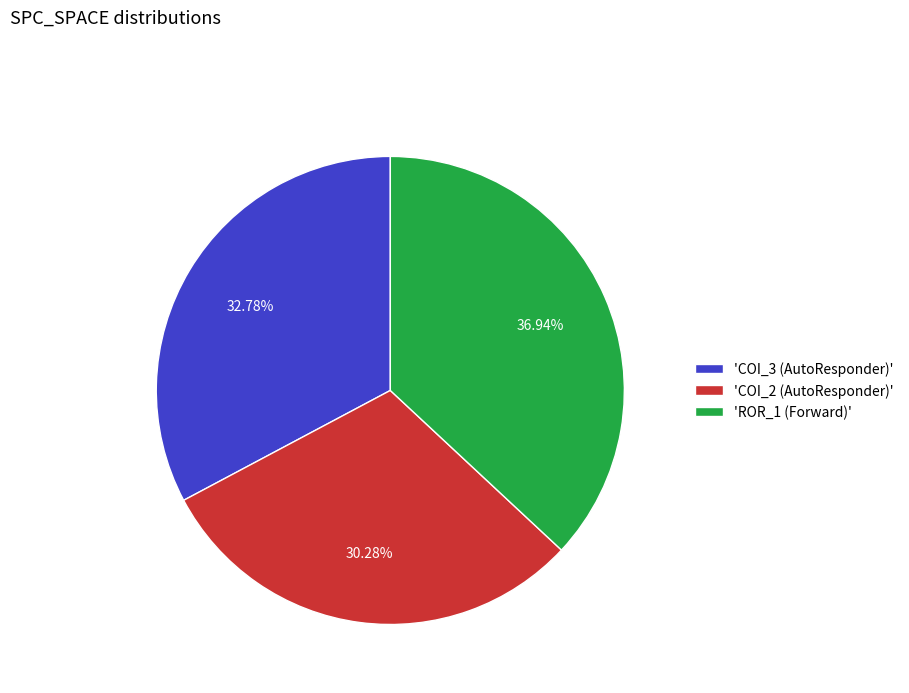

Which has a higher value, 'COI_2 (AutoResponder)' or 'ROR_1 (Forward)'?

'ROR_1 (Forward)'